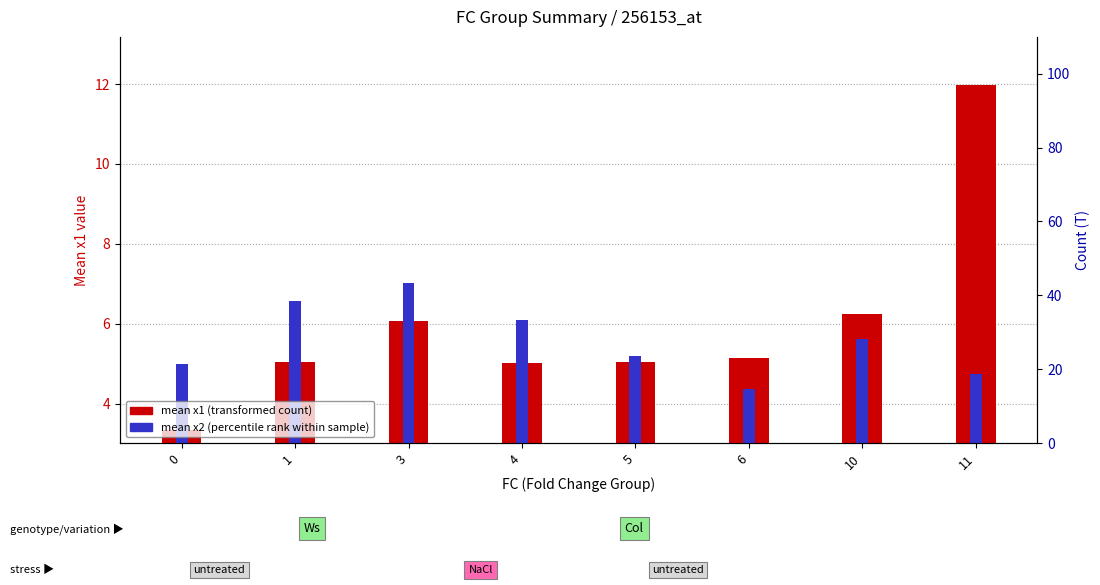

Rank the categories by mean x1 (transformed count) value from lowest to highest.

0, 4, 1, 5, 6, 3, 10, 11